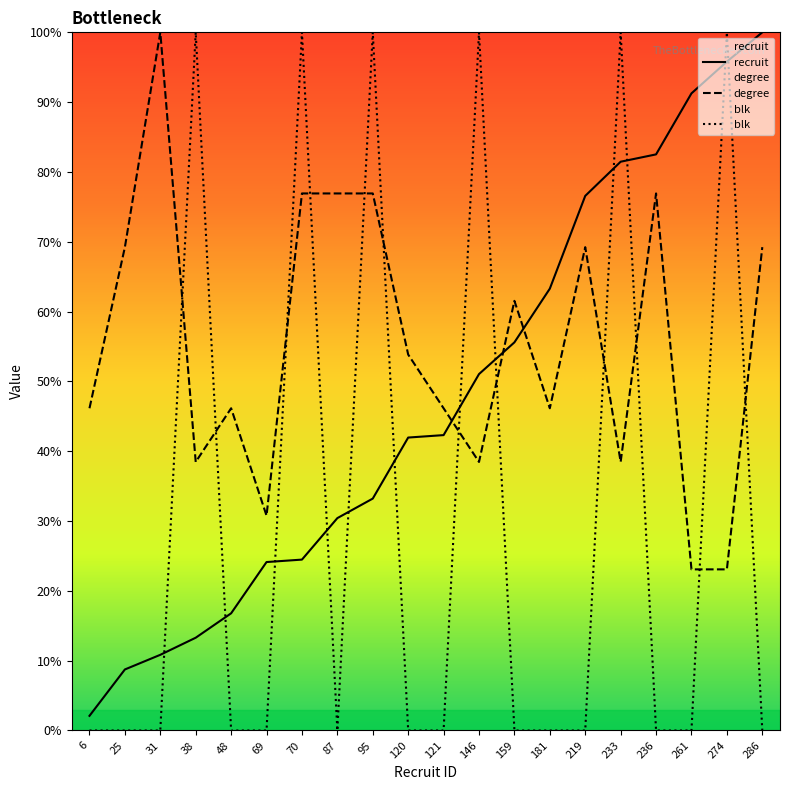

How many values in the blk series exceed 0?

6